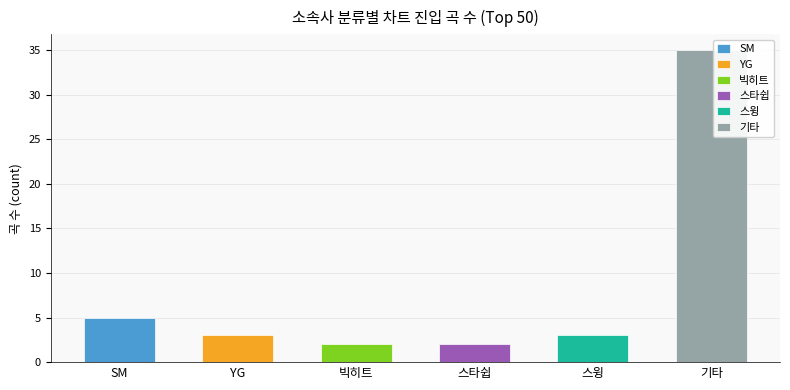

What is the difference between the values at 기타 and 빅히트?

33